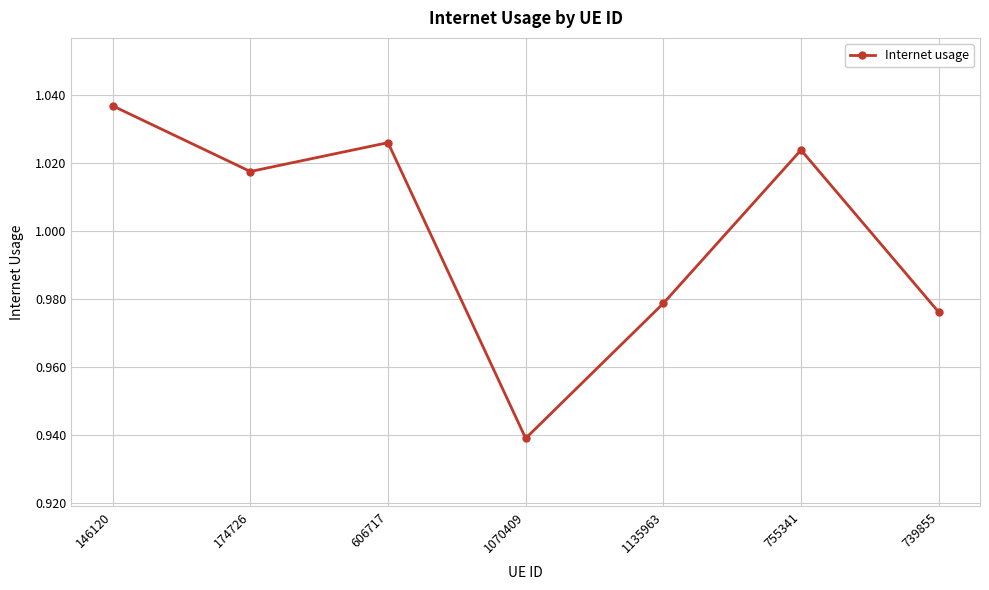

At which label is the value closest to 0?

1070409